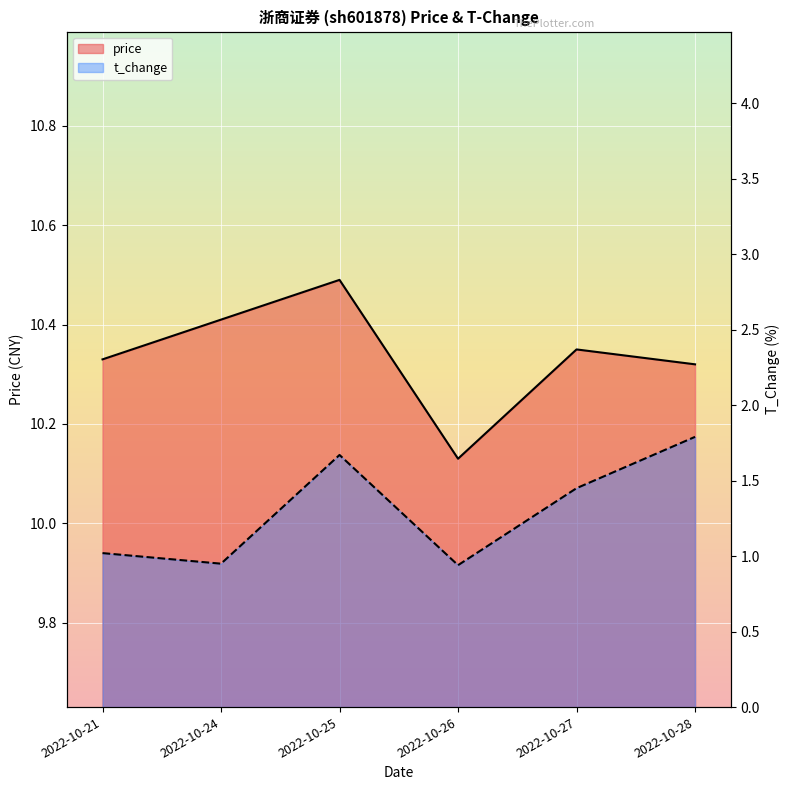

Where is the first local minimum for t_change?

2022-10-24